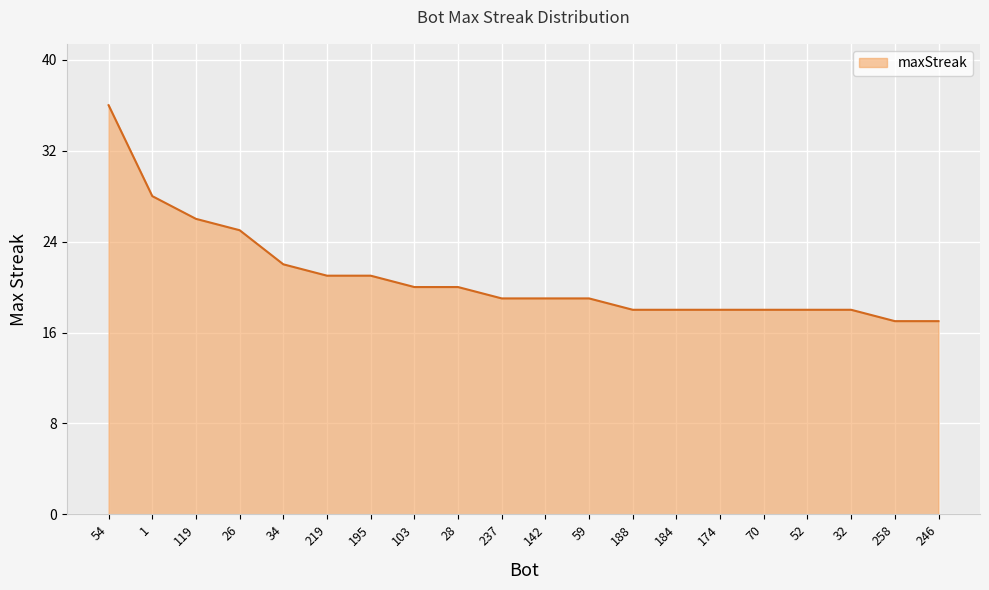

What value does the data have at 219?

21